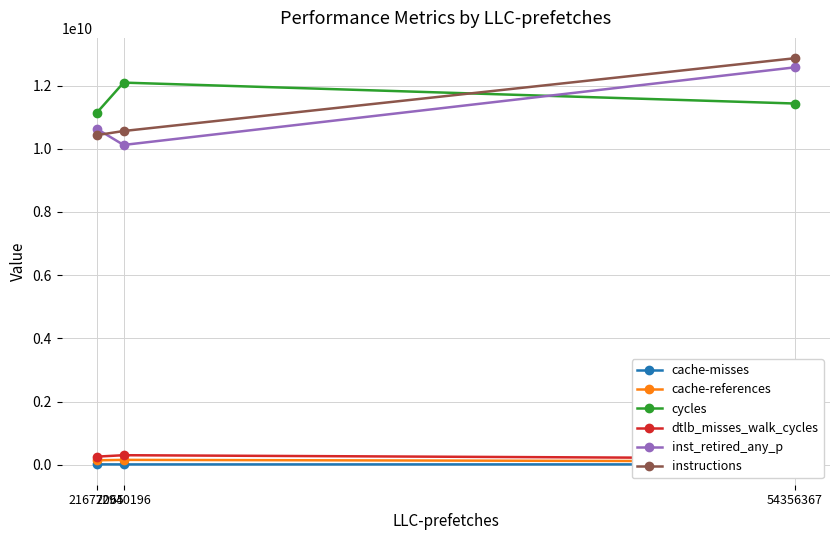

Where is cache-references nearest to the value 133037295?

21677065